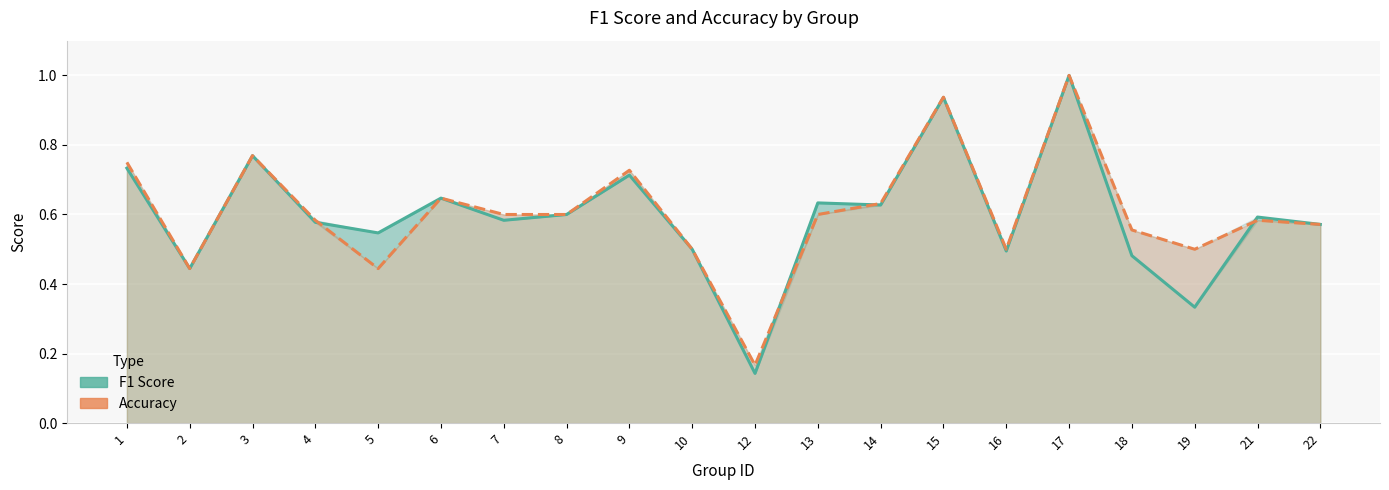

How many interior local peaks does the Accuracy series have?

6